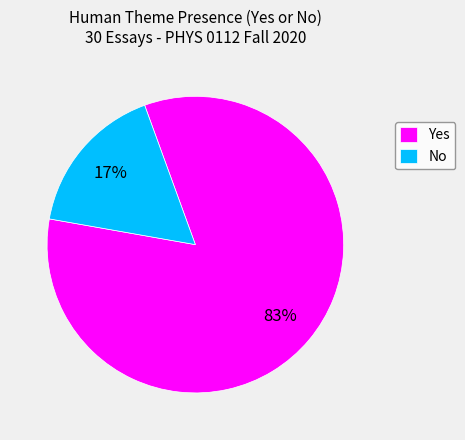

Rank the categories by value from lowest to highest.

No, Yes